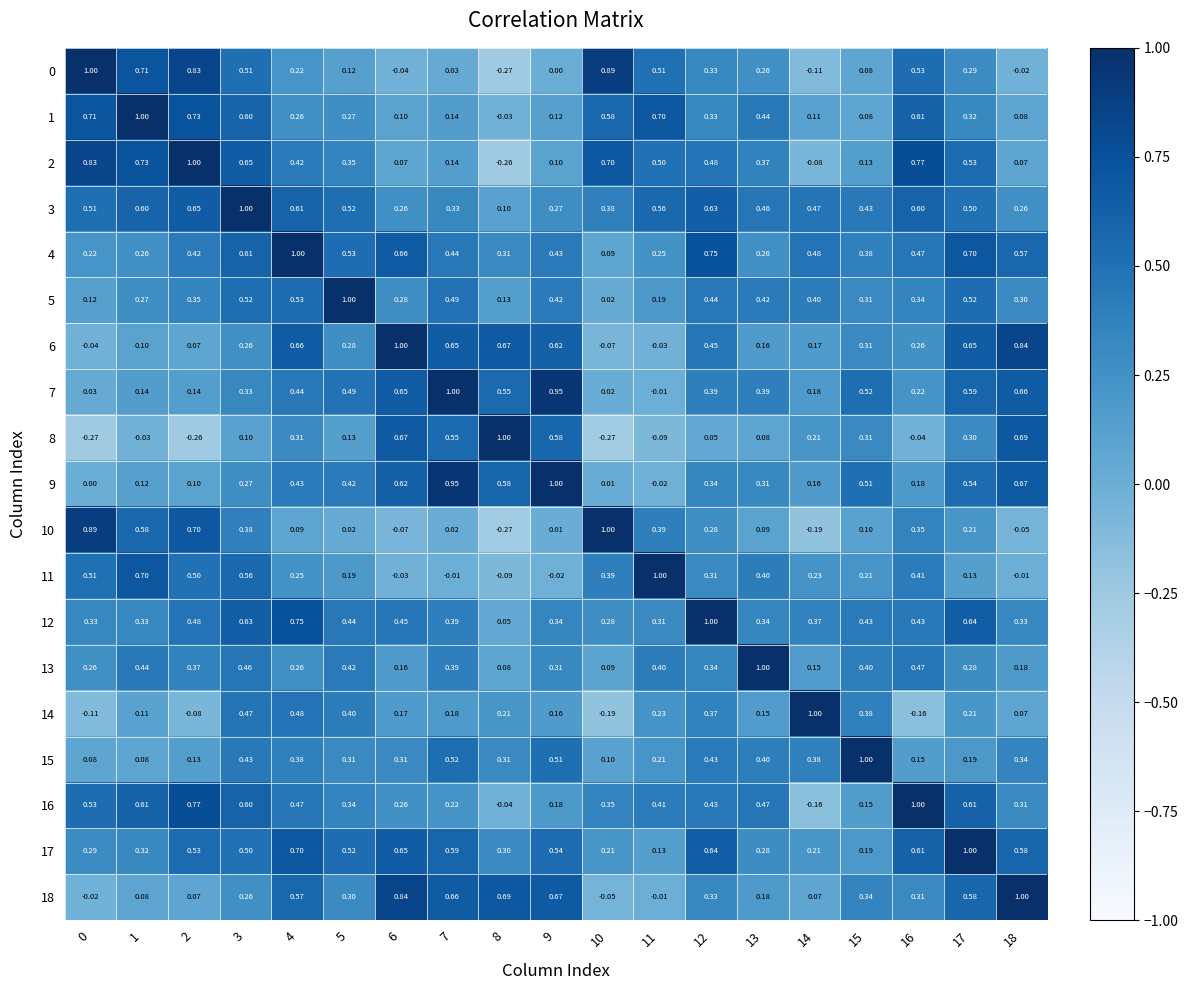

What is the spread (max minus min) of values at 3?

0.9